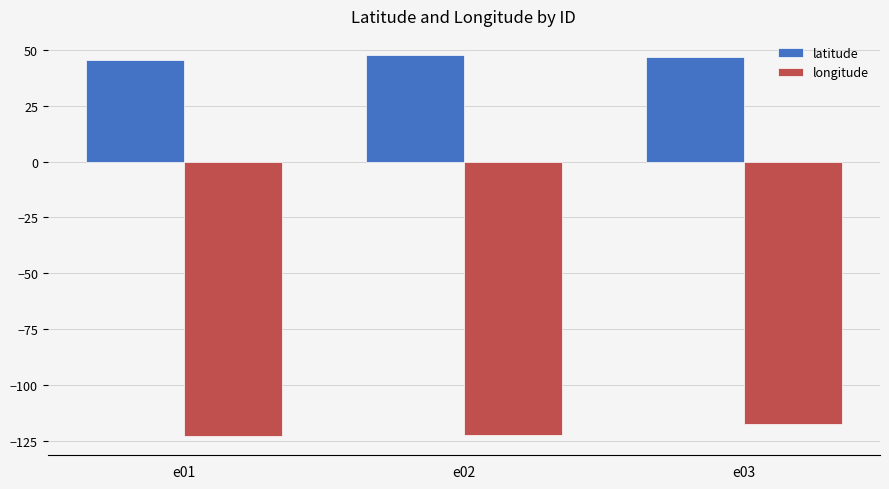

What is the sum of all longitude values?

-362.0